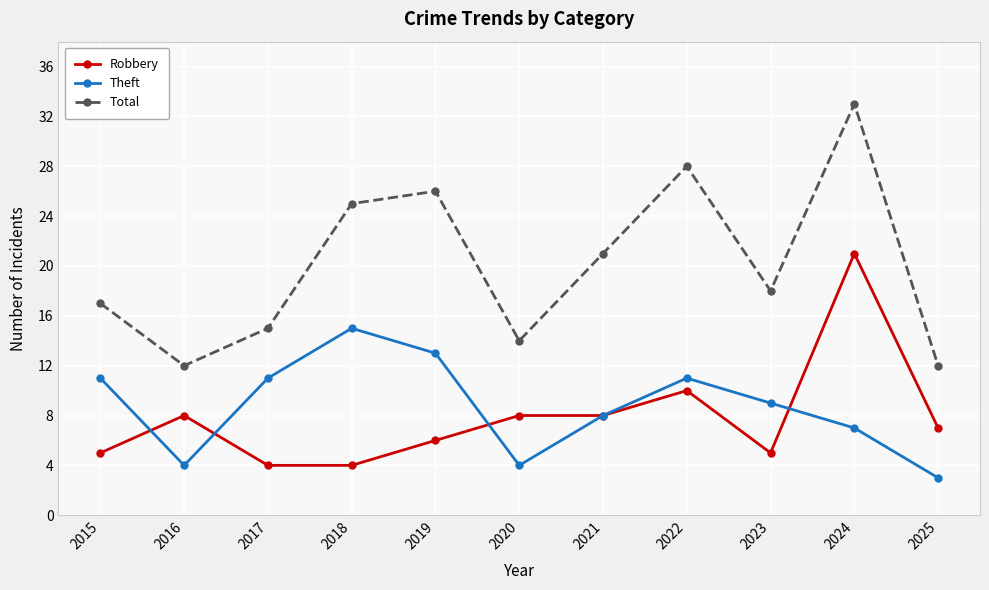

What is the value of the Robbery point at the 10th from the left?

21